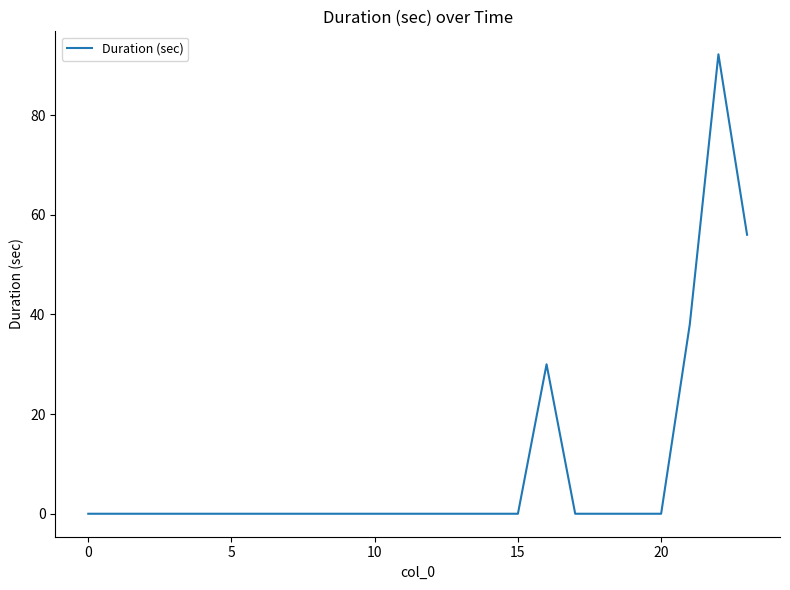

What is the difference between the maximum and minimum values?

92.2